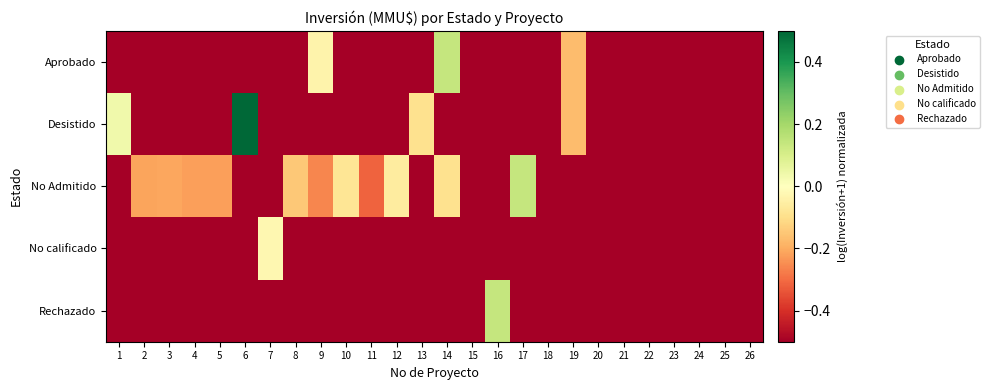

Reading left to right, extract all data points from this chart.

Aprobado: 1=-0.5	2=-0.5	3=-0.5	4=-0.5	5=-0.5	6=-0.5	7=-0.5	8=-0.5	9=-0.0	10=-0.5	11=-0.5	12=-0.5	13=-0.5	14=0.1	15=-0.5	16=-0.5	17=-0.5	18=-0.5	19=-0.2	20=-0.5	21=-0.5	22=-0.5	23=-0.5	24=-0.5	25=-0.5	26=-0.5
Desistido: 1=0.0	2=-0.5	3=-0.5	4=-0.5	5=-0.5	6=0.5	7=-0.5	8=-0.5	9=-0.5	10=-0.5	11=-0.5	12=-0.5	13=-0.1	14=-0.5	15=-0.5	16=-0.5	17=-0.5	18=-0.5	19=-0.2	20=-0.5	21=-0.5	22=-0.5	23=-0.5	24=-0.5	25=-0.5	26=-0.5
No Admitido: 1=-0.5	2=-0.2	3=-0.2	4=-0.2	5=-0.2	6=-0.5	7=-0.5	8=-0.1	9=-0.3	10=-0.1	11=-0.3	12=-0.1	13=-0.5	14=-0.1	15=-0.5	16=-0.5	17=0.1	18=-0.5	19=-0.5	20=-0.5	21=-0.5	22=-0.5	23=-0.5	24=-0.5	25=-0.5	26=-0.5
No calificado: 1=-0.5	2=-0.5	3=-0.5	4=-0.5	5=-0.5	6=-0.5	7=-0.0	8=-0.5	9=-0.5	10=-0.5	11=-0.5	12=-0.5	13=-0.5	14=-0.5	15=-0.5	16=-0.5	17=-0.5	18=-0.5	19=-0.5	20=-0.5	21=-0.5	22=-0.5	23=-0.5	24=-0.5	25=-0.5	26=-0.5
Rechazado: 1=-0.5	2=-0.5	3=-0.5	4=-0.5	5=-0.5	6=-0.5	7=-0.5	8=-0.5	9=-0.5	10=-0.5	11=-0.5	12=-0.5	13=-0.5	14=-0.5	15=-0.5	16=0.1	17=-0.5	18=-0.5	19=-0.5	20=-0.5	21=-0.5	22=-0.5	23=-0.5	24=-0.5	25=-0.5	26=-0.5